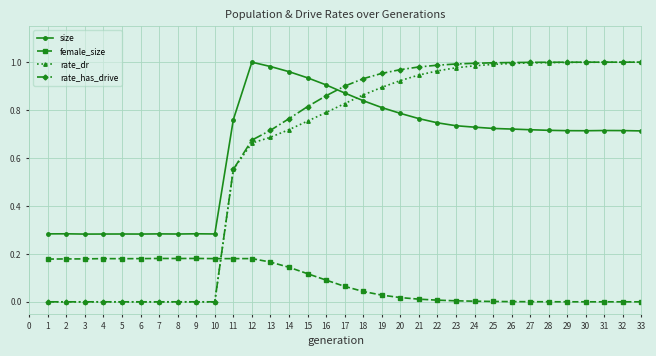

After their last crossing, which series has the higher values: female_size or rate_has_drive?

rate_has_drive